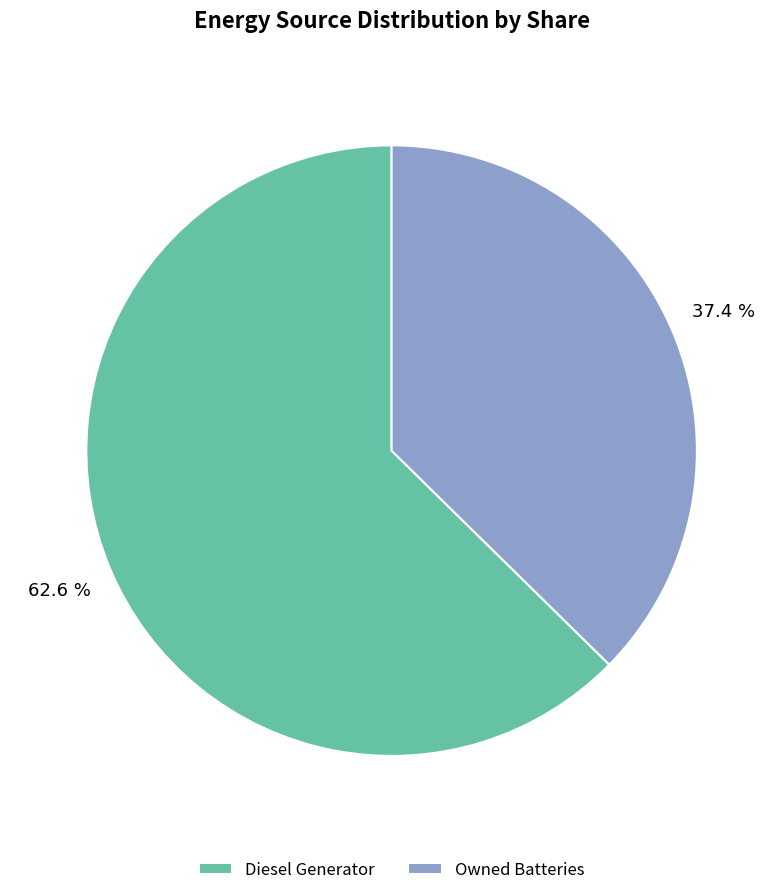

To the nearest percent, what is the average slice percentage?

50%